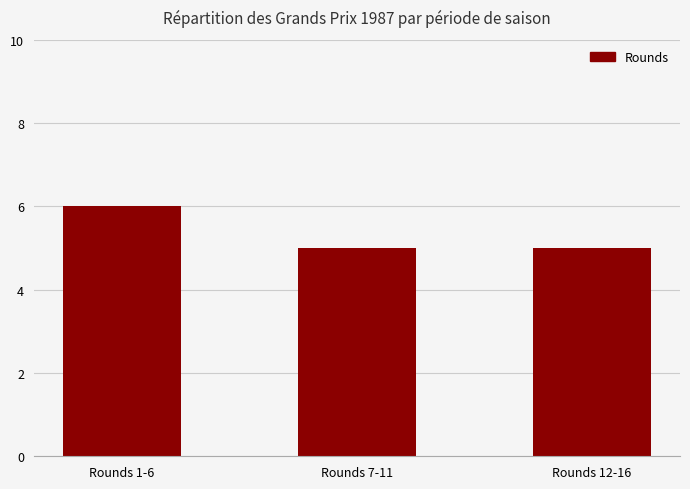

Read the value at Rounds 12-16.

5